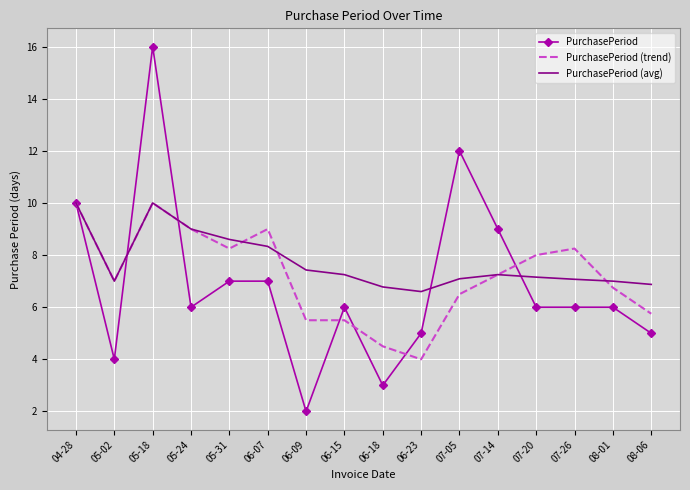

What position from the left is 06-09?

7